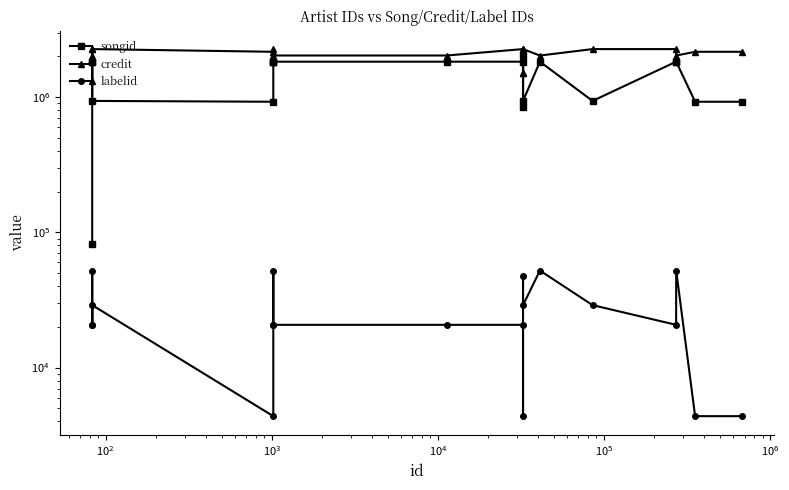

Is it true that songid equals 1830091 at $\mathdefault{10^{2}}$?

True